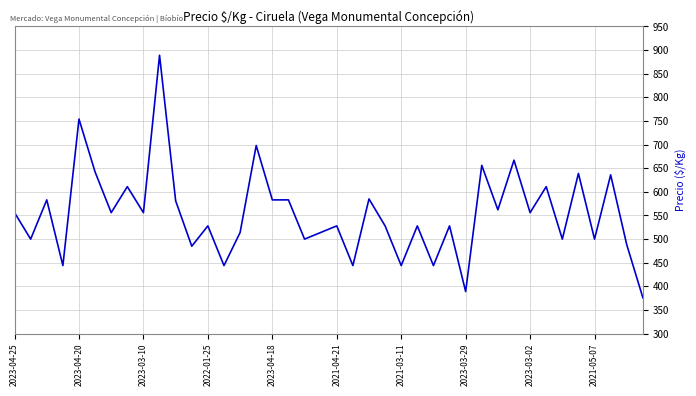

What is the maximum value shown in the chart?

889